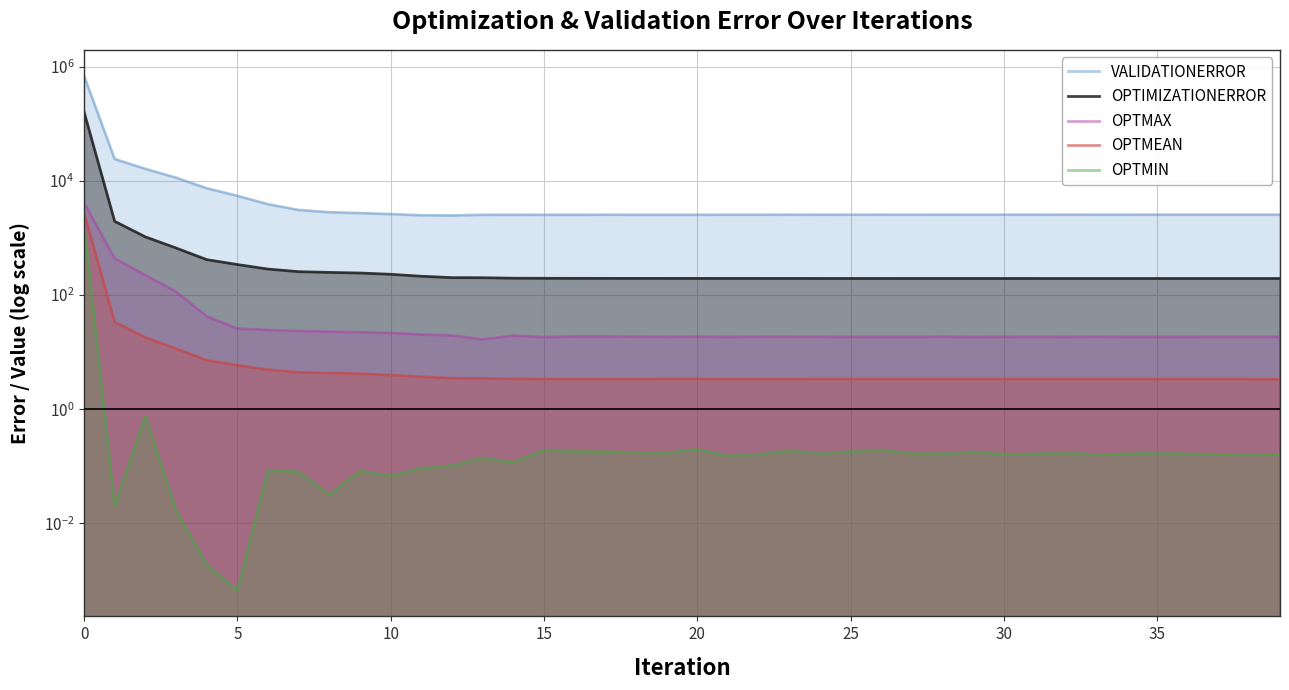

What is the sum of all OPTMEAN values?

3008.0